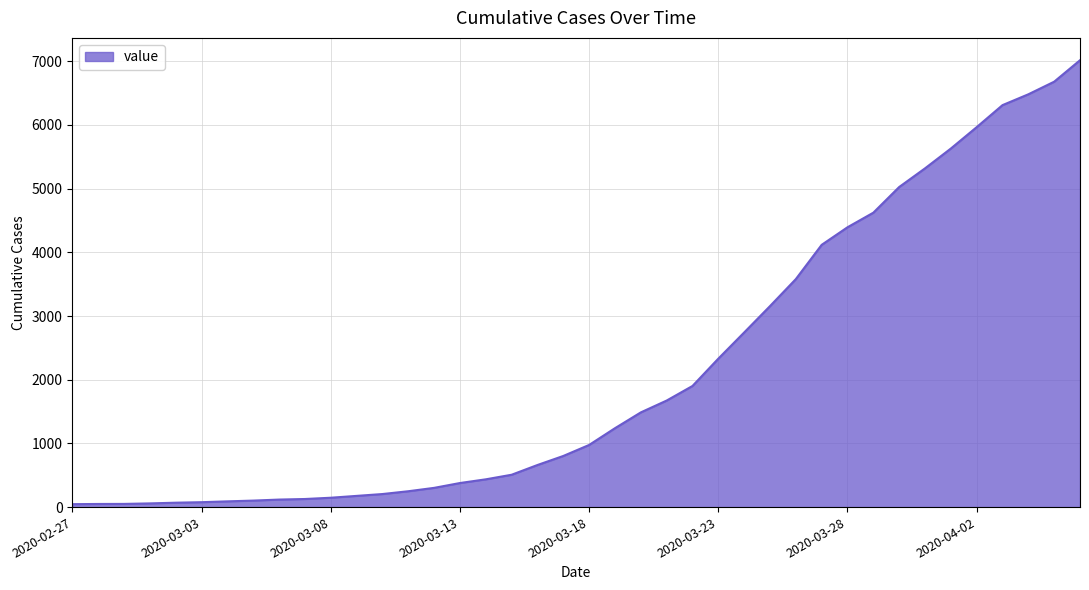

What is the difference between the maximum and minimum values?

6971